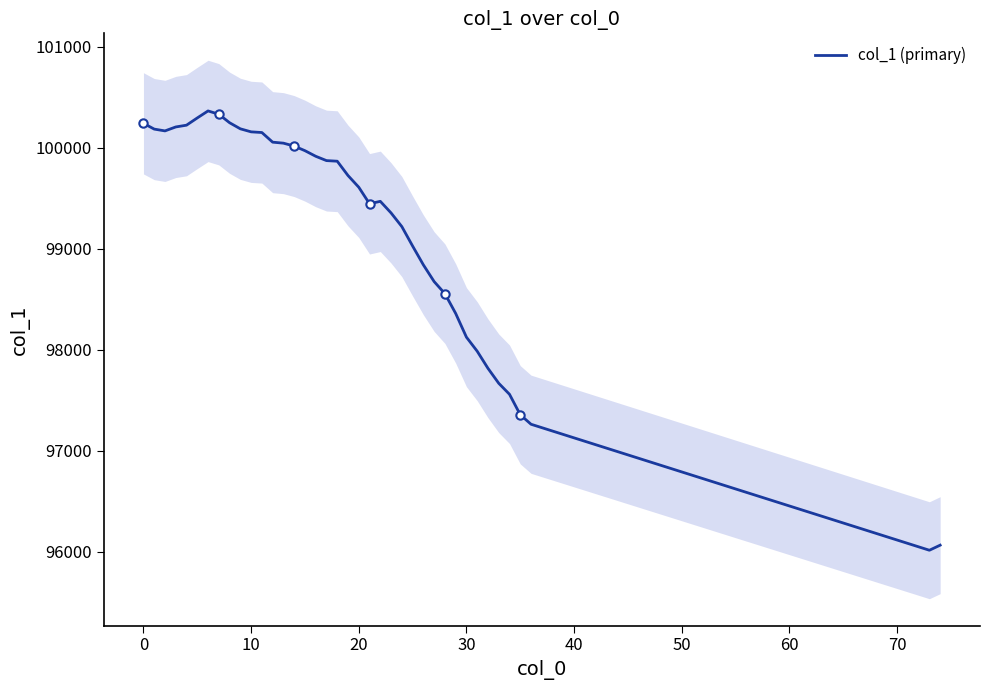

The value at 19 is 99724.4. True or false?

True